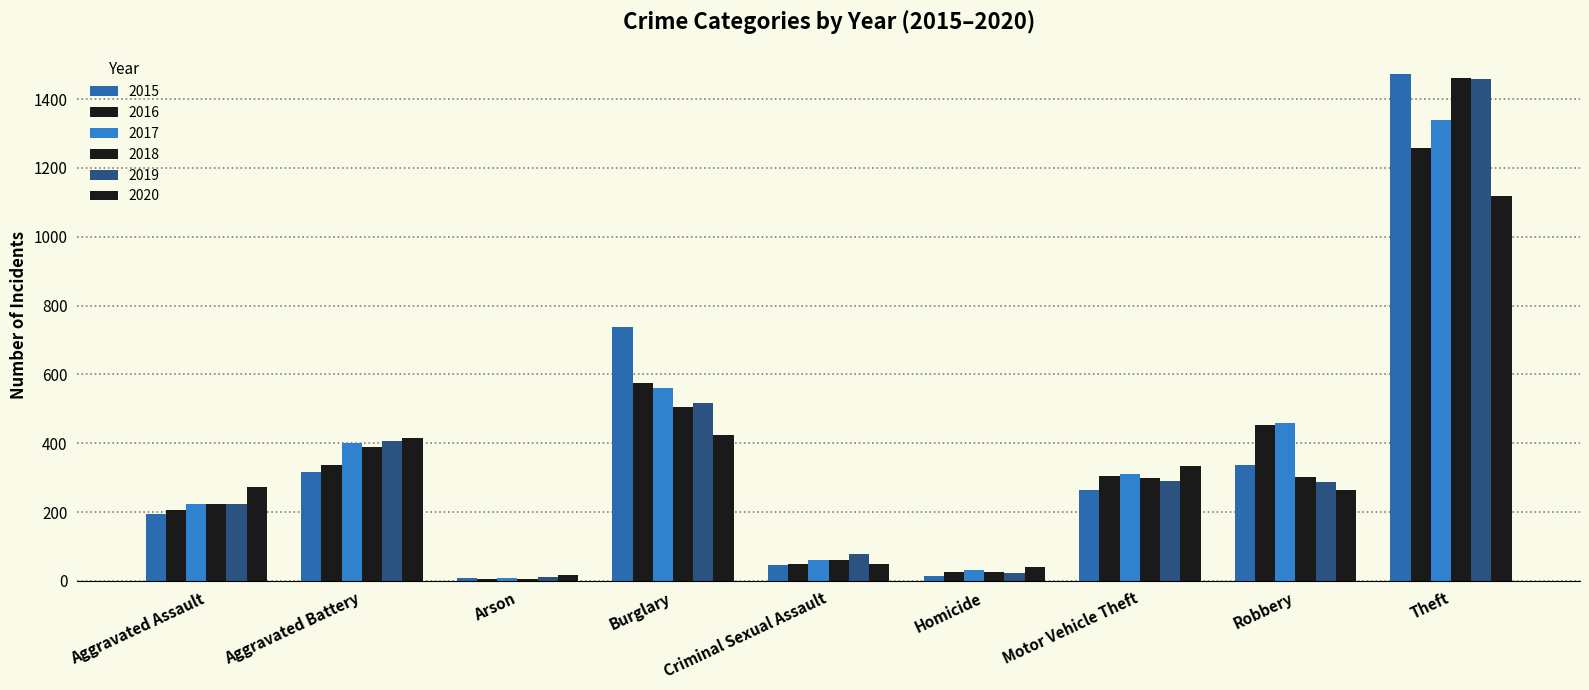

Are the bars grouped side by side (vs. stacked)?

Yes